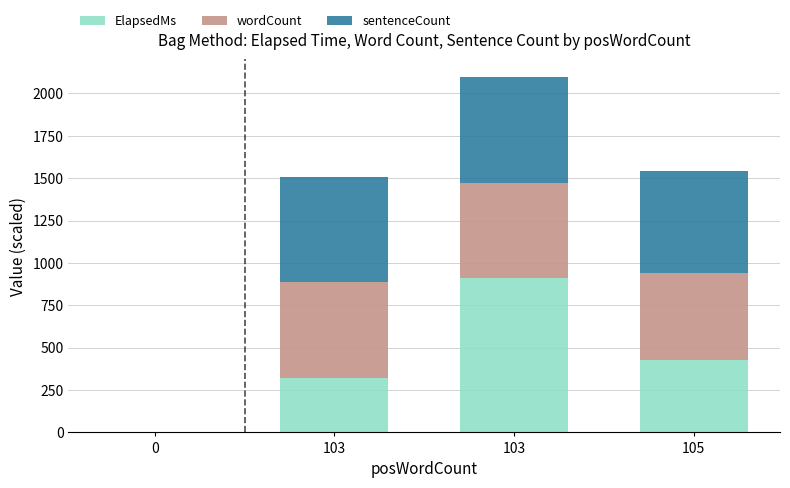

Are the bars grouped side by side (vs. stacked)?

No